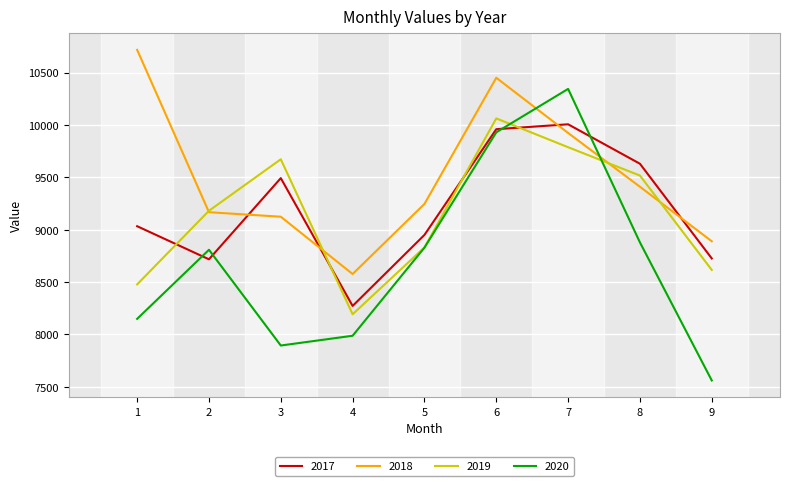

List the labels in order of 2018 value, largest first.

1, 6, 7, 8, 5, 2, 3, 9, 4